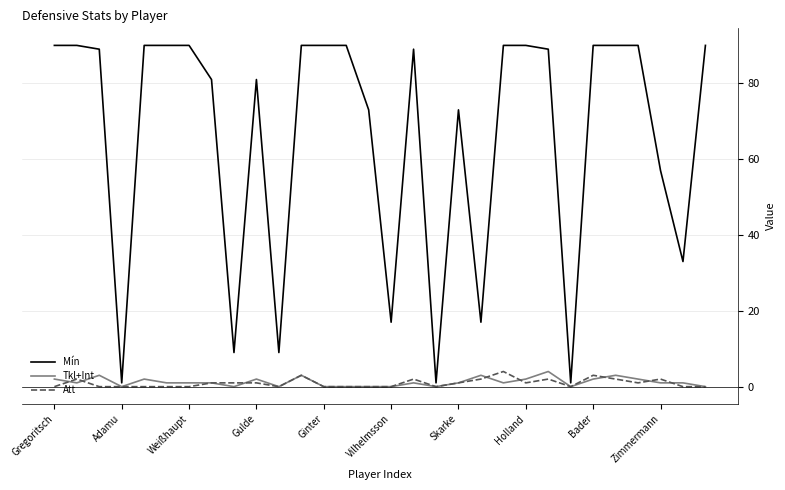

What is the maximum value for Mín?

90